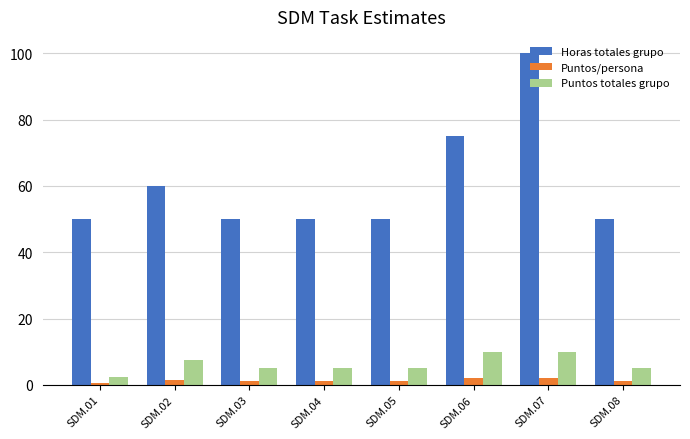

At which label does Puntos/persona first exceed 1?

SDM.02